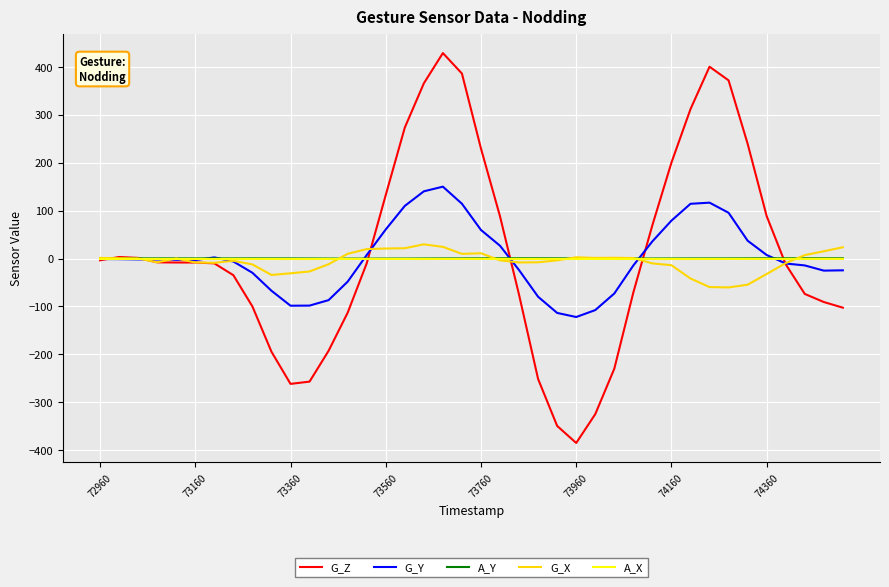

What is the highest value of the G_Z series?

429.2